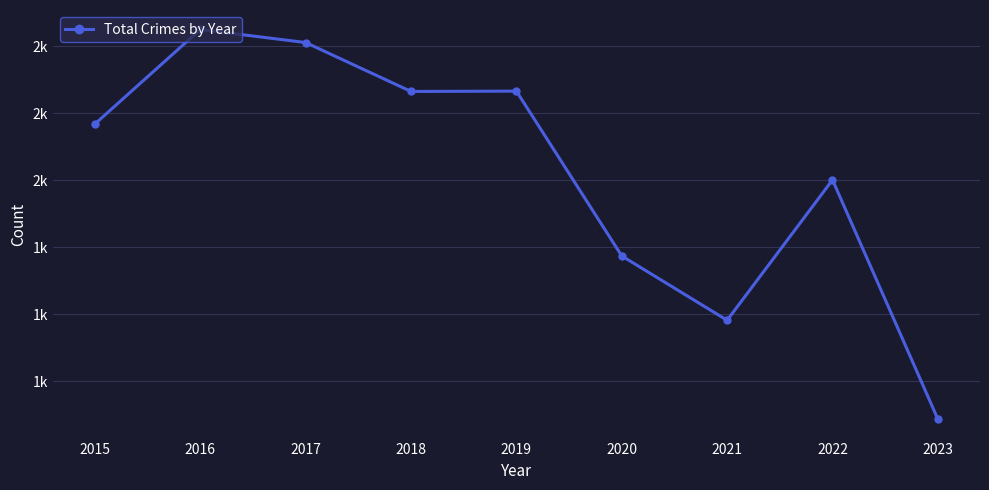

True or false: the data has more than 0 interior local peaks.

True